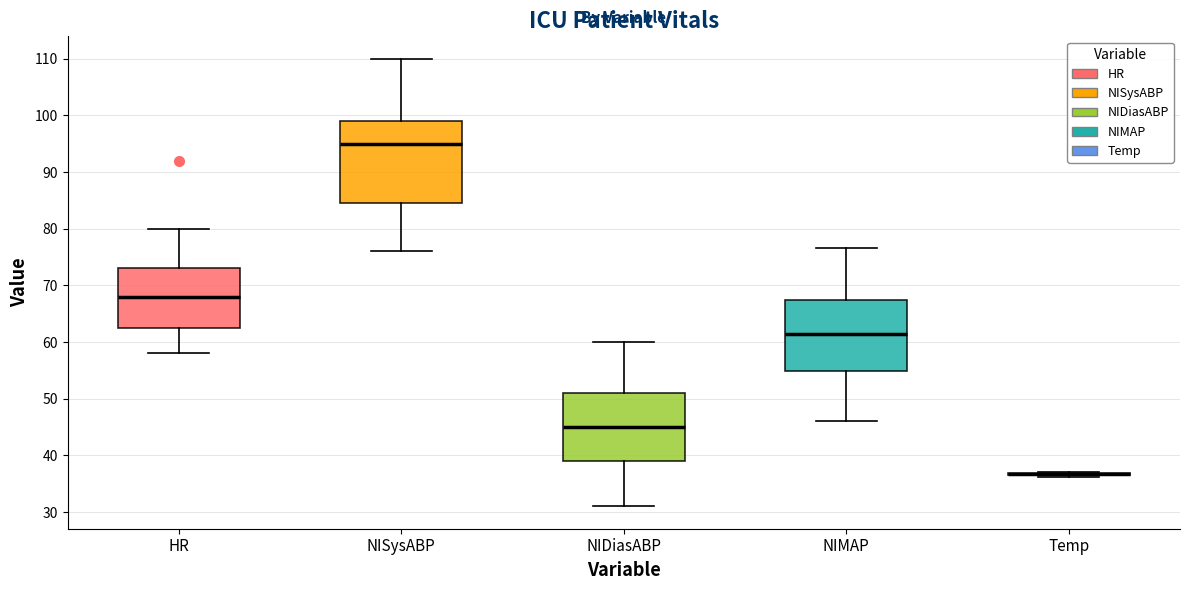

Reading left to right, transcribe this box plot: for each box, give where its median line is, the range the box spans, and where its two whiskers end, as read against the y-axis. The values are not printed on the chart, so give them approximately, as read against the axis.

HR: median 68, box 63 to 73, whiskers 58 to 80
NISysABP: median 95, box 85 to 99, whiskers 76 to 110
NIDiasABP: median 45, box 39 to 51, whiskers 31 to 60
NIMAP: median 61, box 55 to 67, whiskers 46 to 77
Temp: box collapsed to a line at 37, whiskers 36 to 37